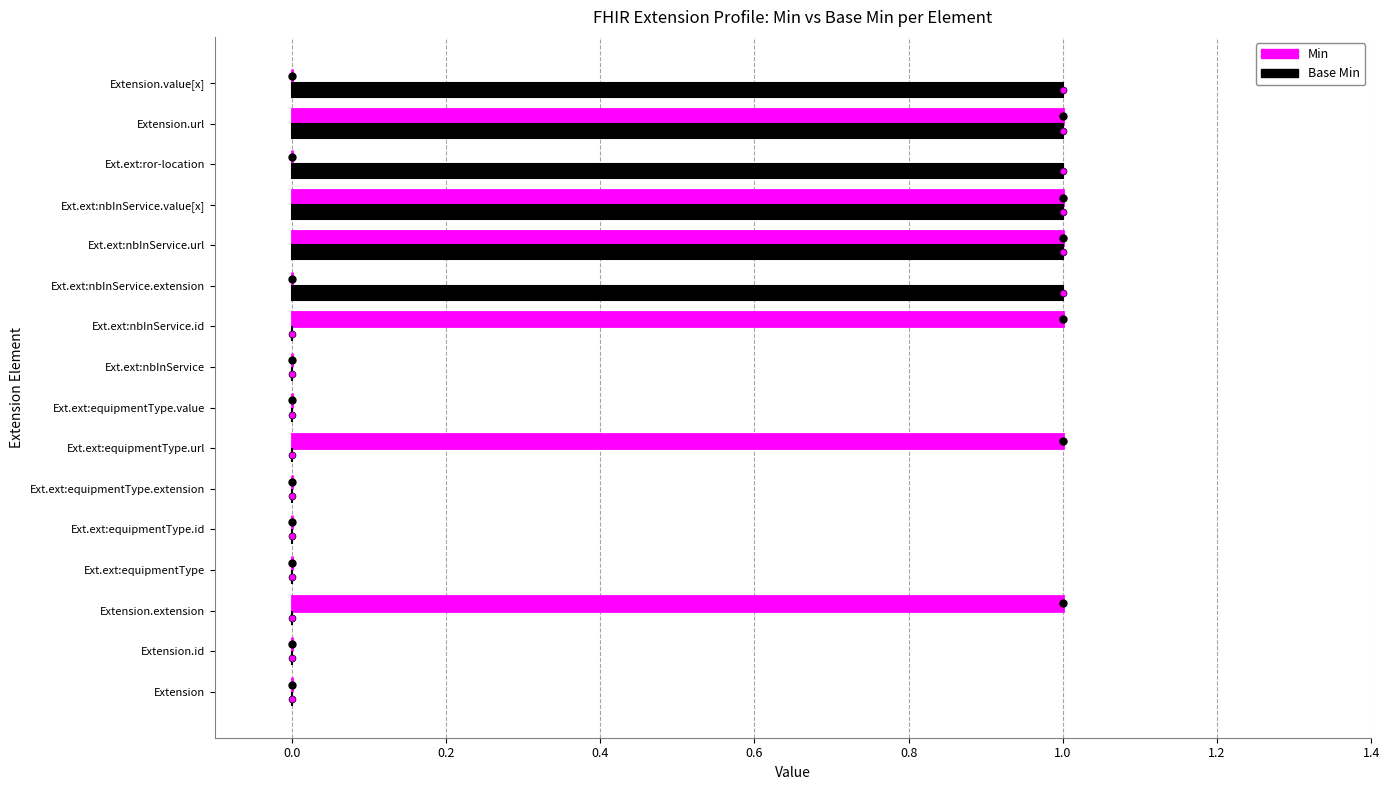

What is the sum of all Base Min values?

6